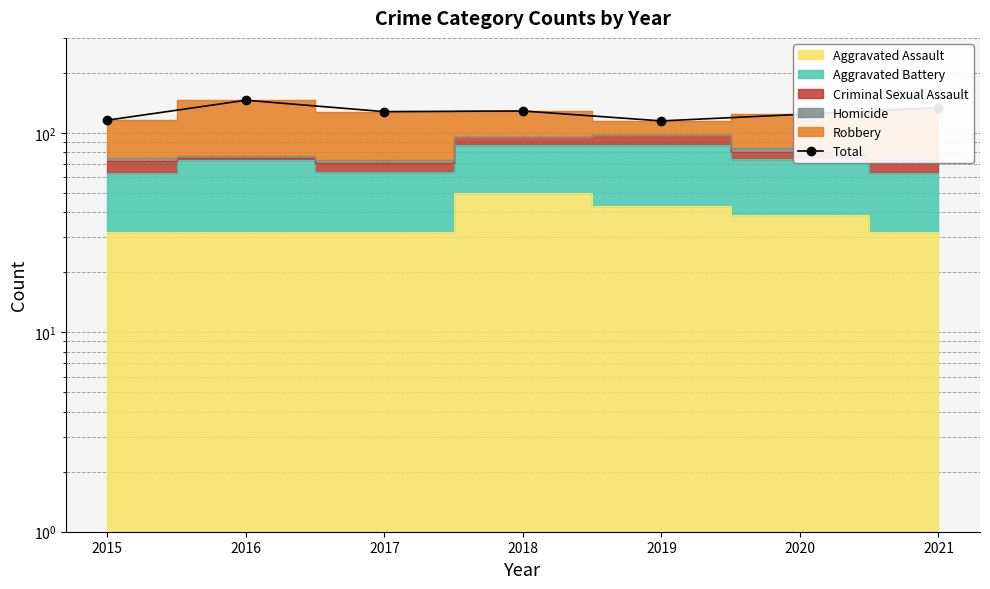

Is it true that the value at 2016 is 146?

True